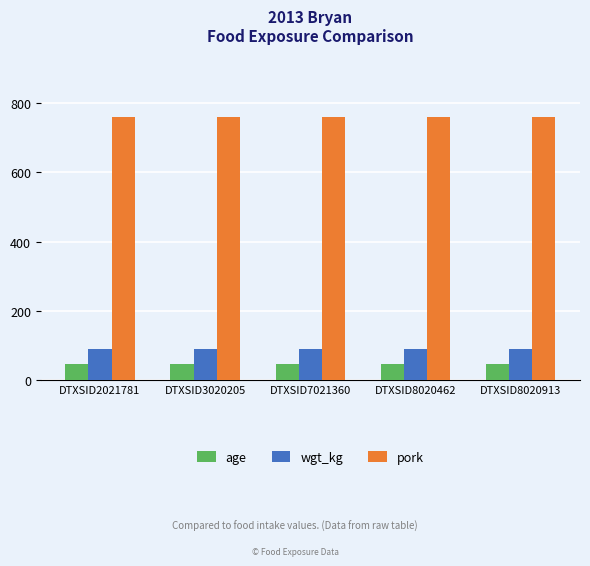

Reading left to right, extract all data points from this chart.

age: DTXSID2021781=46.0	DTXSID3020205=46.0	DTXSID7021360=46.0	DTXSID8020462=46.0	DTXSID8020913=46.0
wgt_kg: DTXSID2021781=90.3	DTXSID3020205=90.3	DTXSID7021360=90.3	DTXSID8020462=90.3	DTXSID8020913=90.3
pork: DTXSID2021781=758.4	DTXSID3020205=758.4	DTXSID7021360=758.4	DTXSID8020462=758.4	DTXSID8020913=758.4